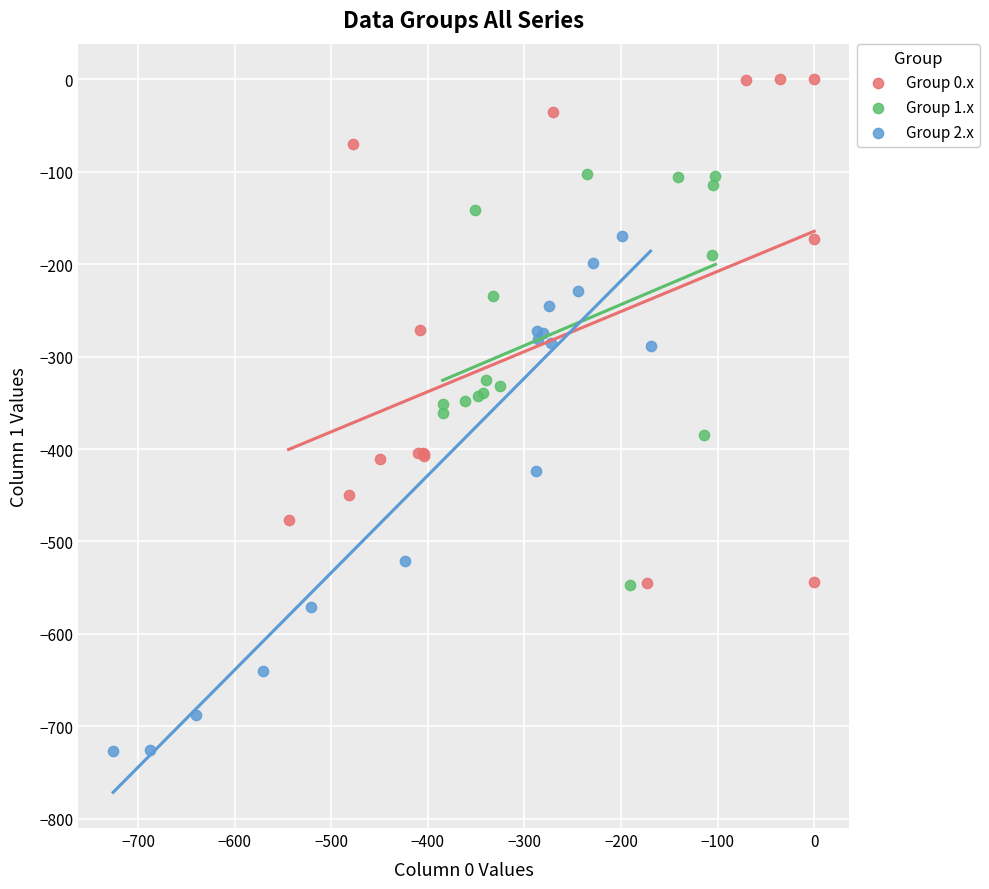

Which series has the largest Y range (max minus min)?

Group 2.x